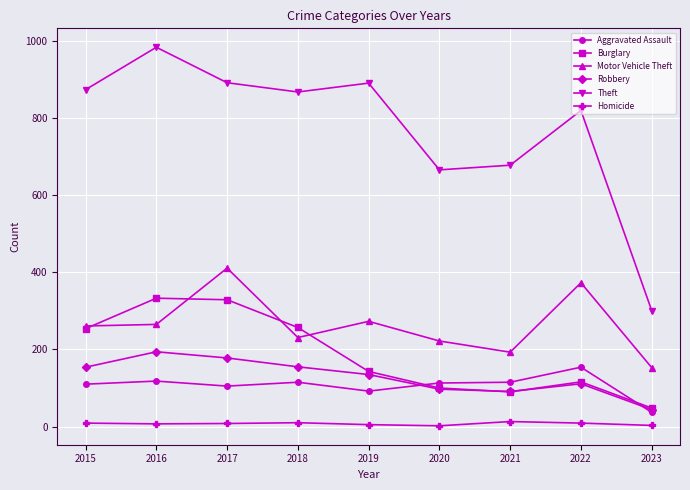

What is the difference between the maximum and minimum values in the Aggravated Assault series?

117